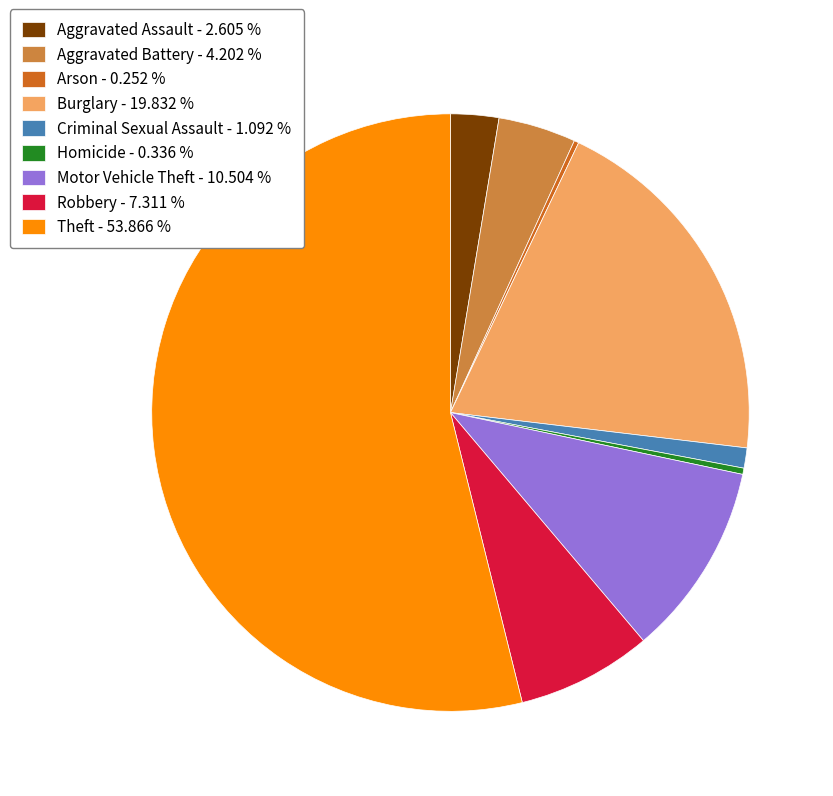

Between Robbery - 7.311 % and Criminal Sexual Assault - 1.092 %, which is larger?

Robbery - 7.311 %